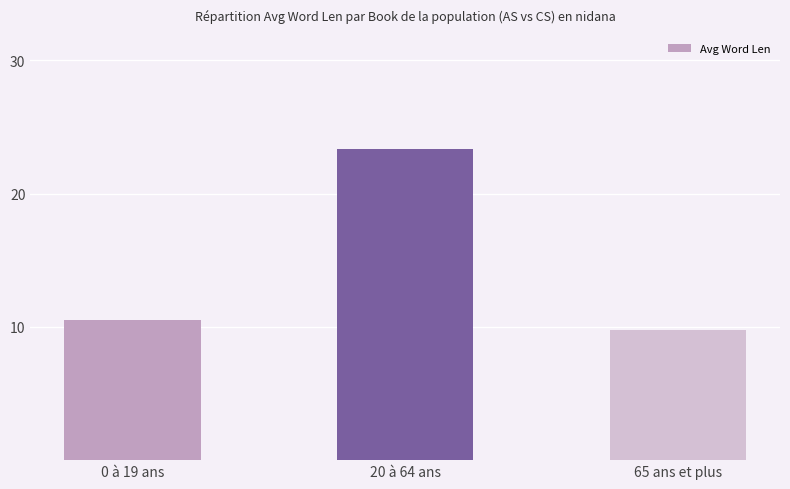

What is the sum of the values at 0 à 19 ans and 65 ans et plus?

20.3